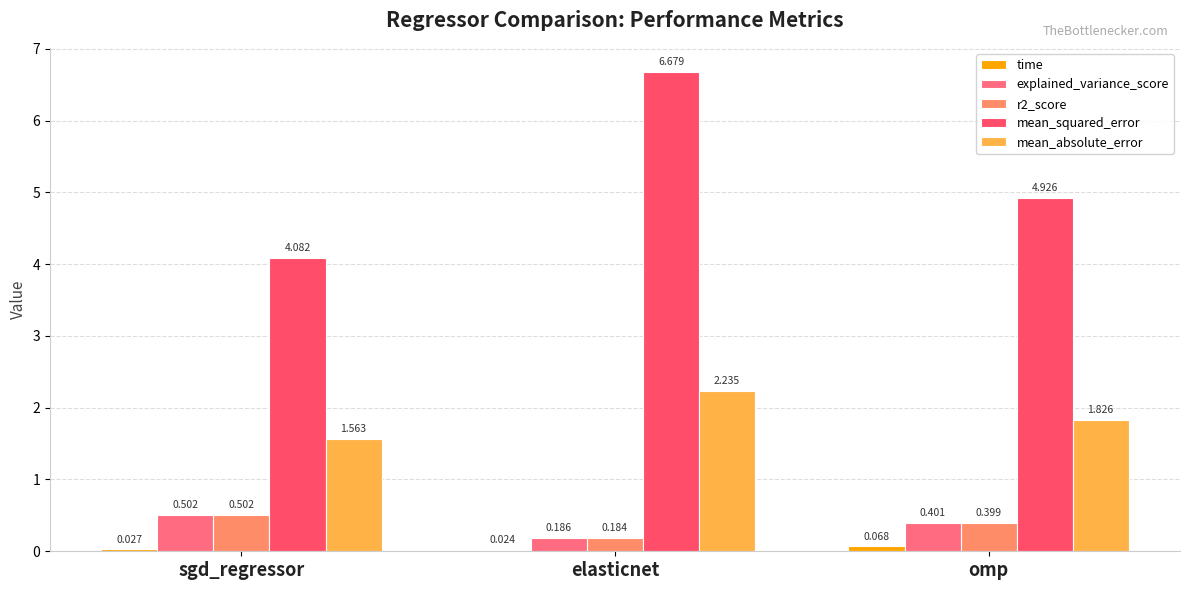

What is the maximum value for mean_squared_error?

6.7